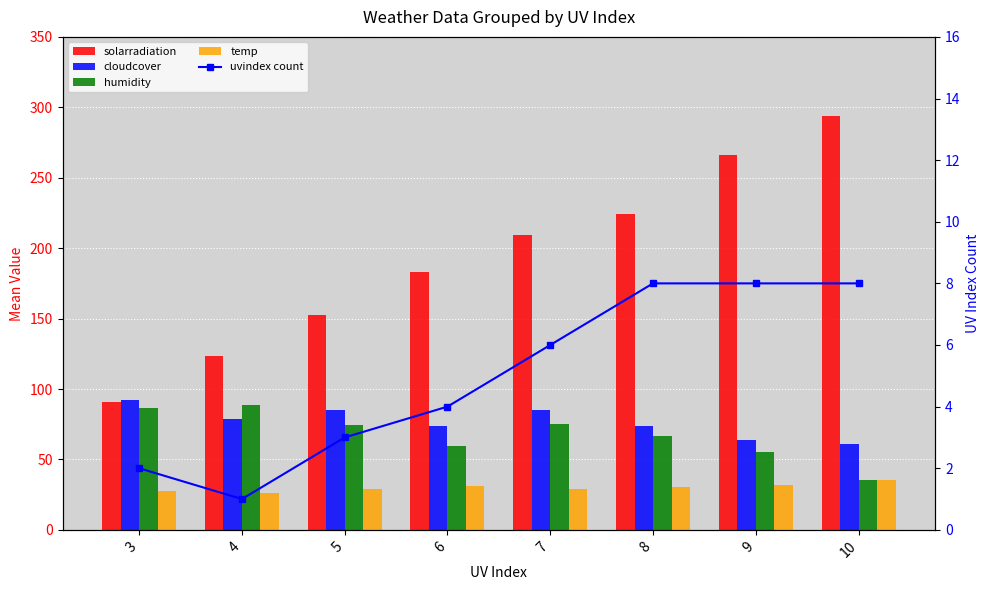

What is the approximate value of uvindex count at 9?

8.0